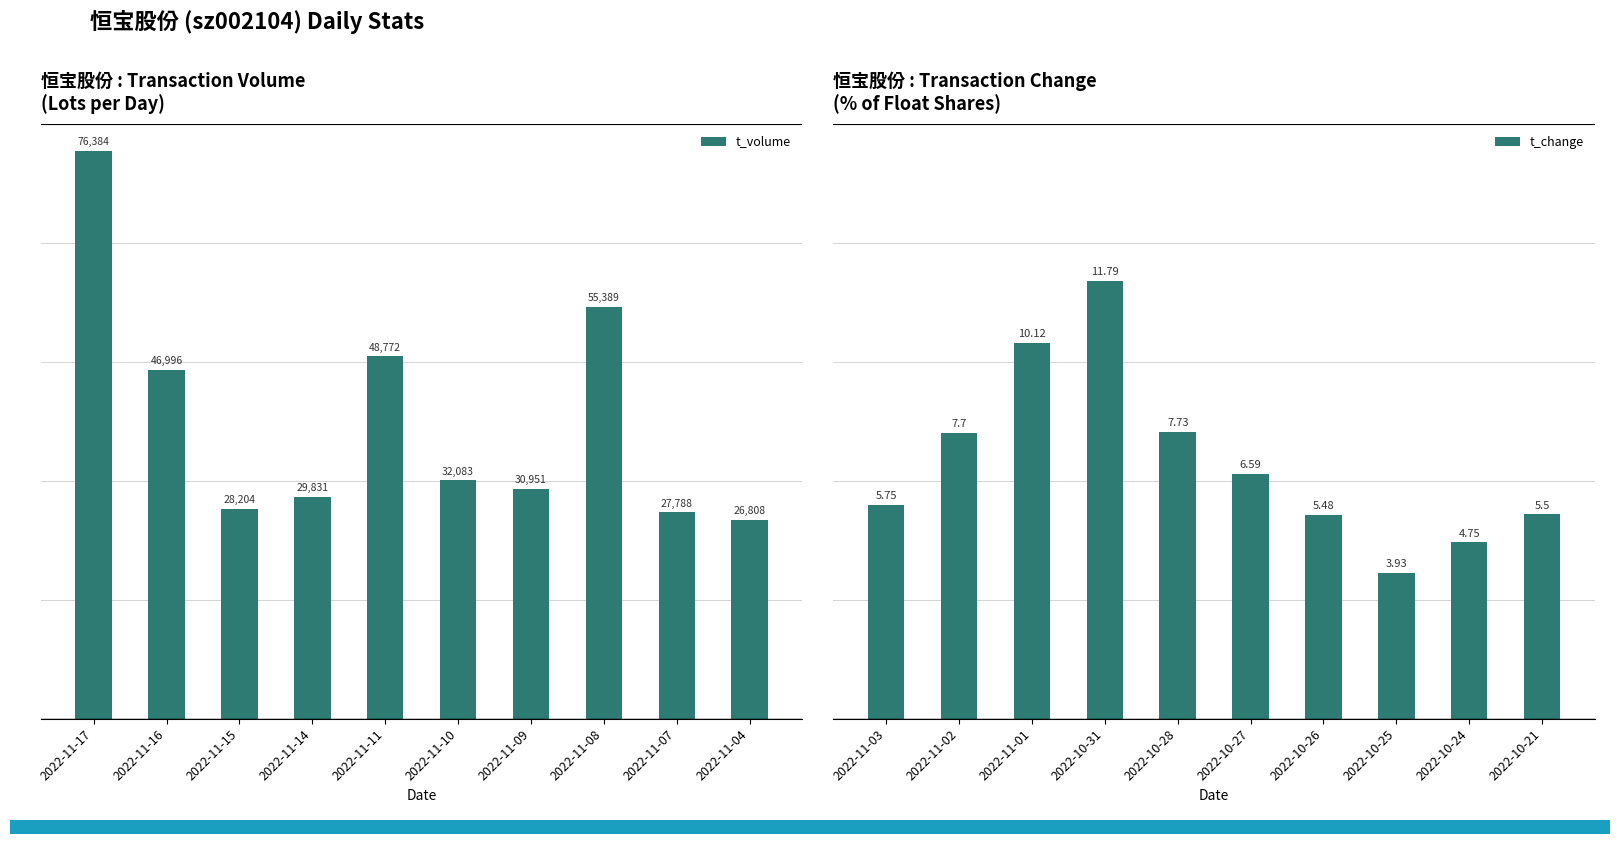

The value of t_volume at 2022-11-07 is 27788.0. True or false?

True